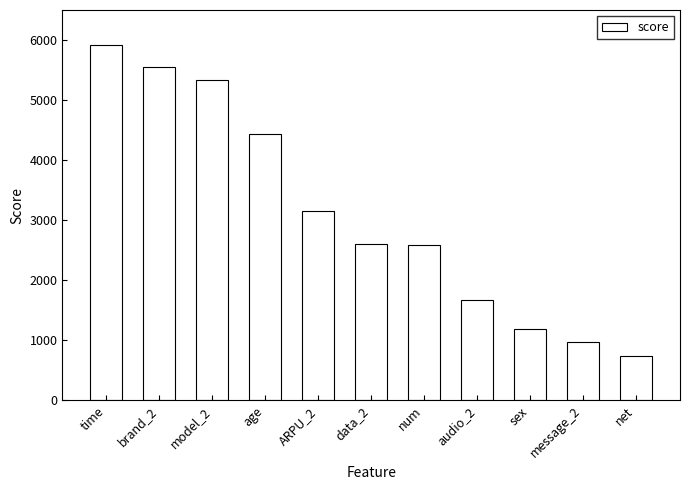

What is the value of the 4th bar from the left?

4443